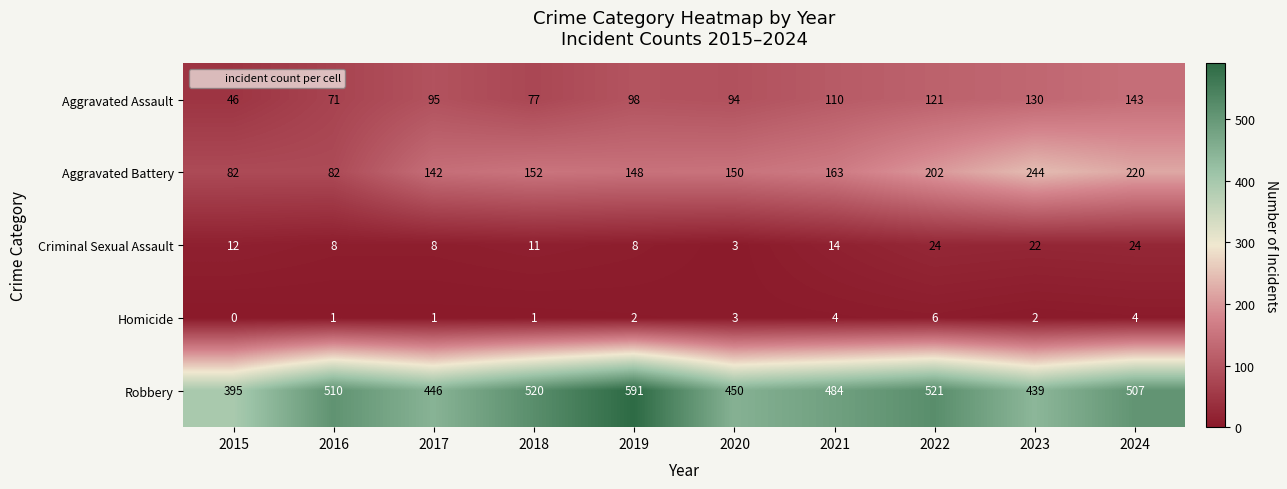

The Aggravated Assault series shows 38 at 2021. True or false?

False